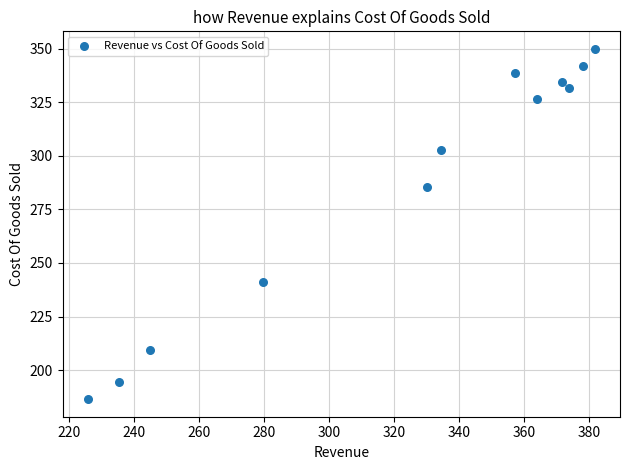

What is the range of X values (max minus min)?

156.0